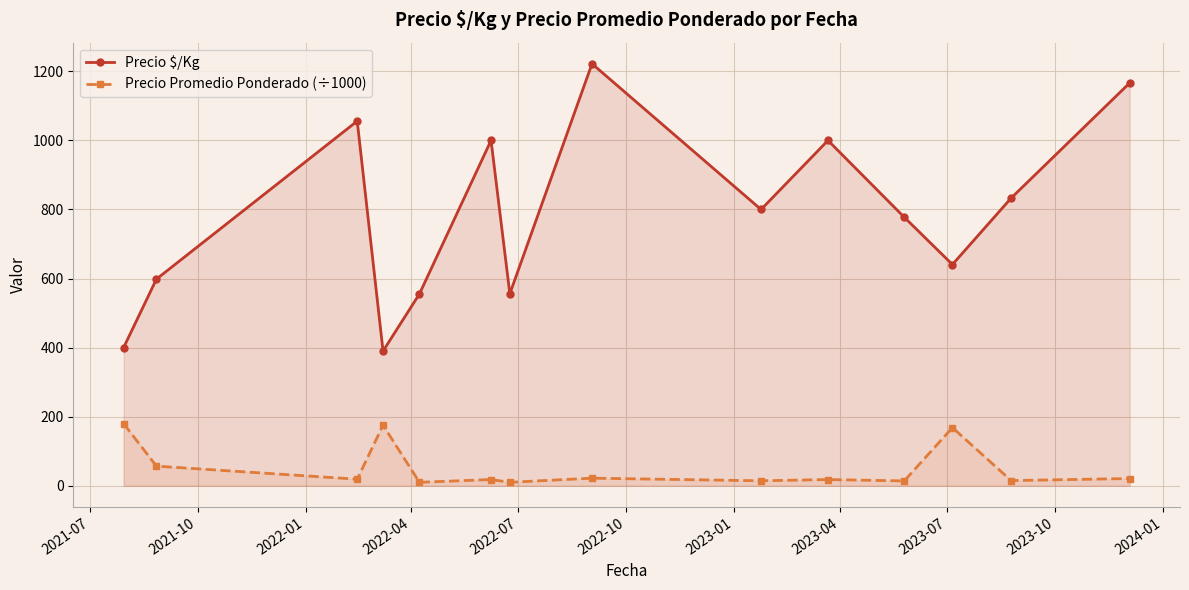

What is the highest value of the Precio Promedio Ponderado (÷1000) series?

180.0